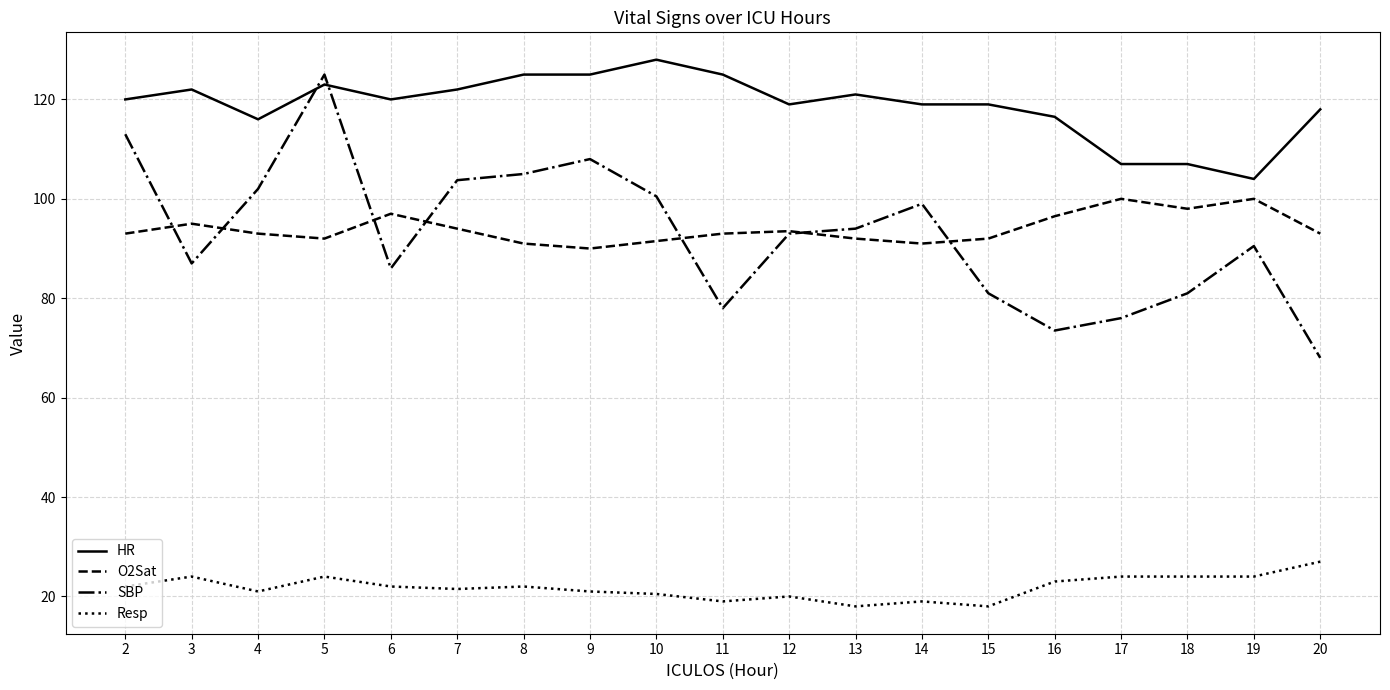

What is the maximum value for O2Sat?

100.0